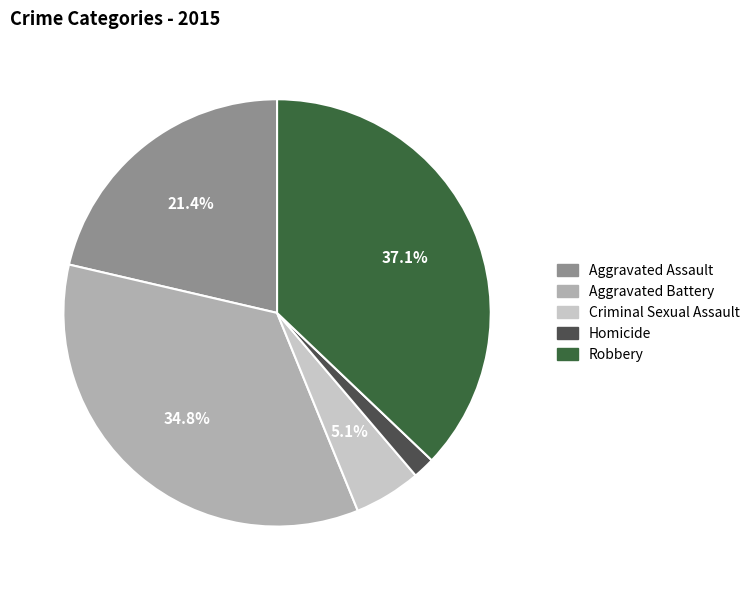

Which slice is the largest?

Robbery